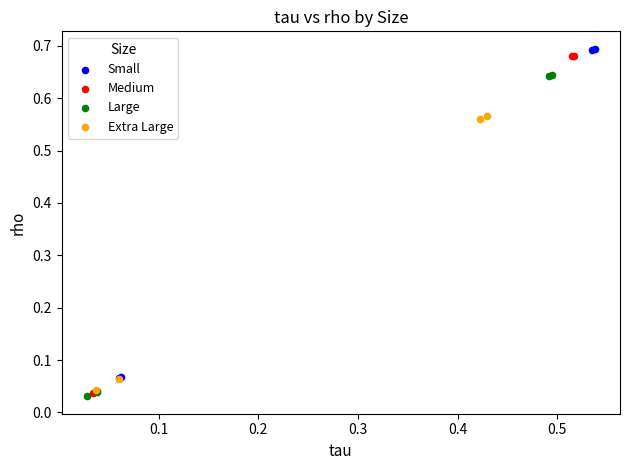

Which series has the largest Y range (max minus min)?

Medium